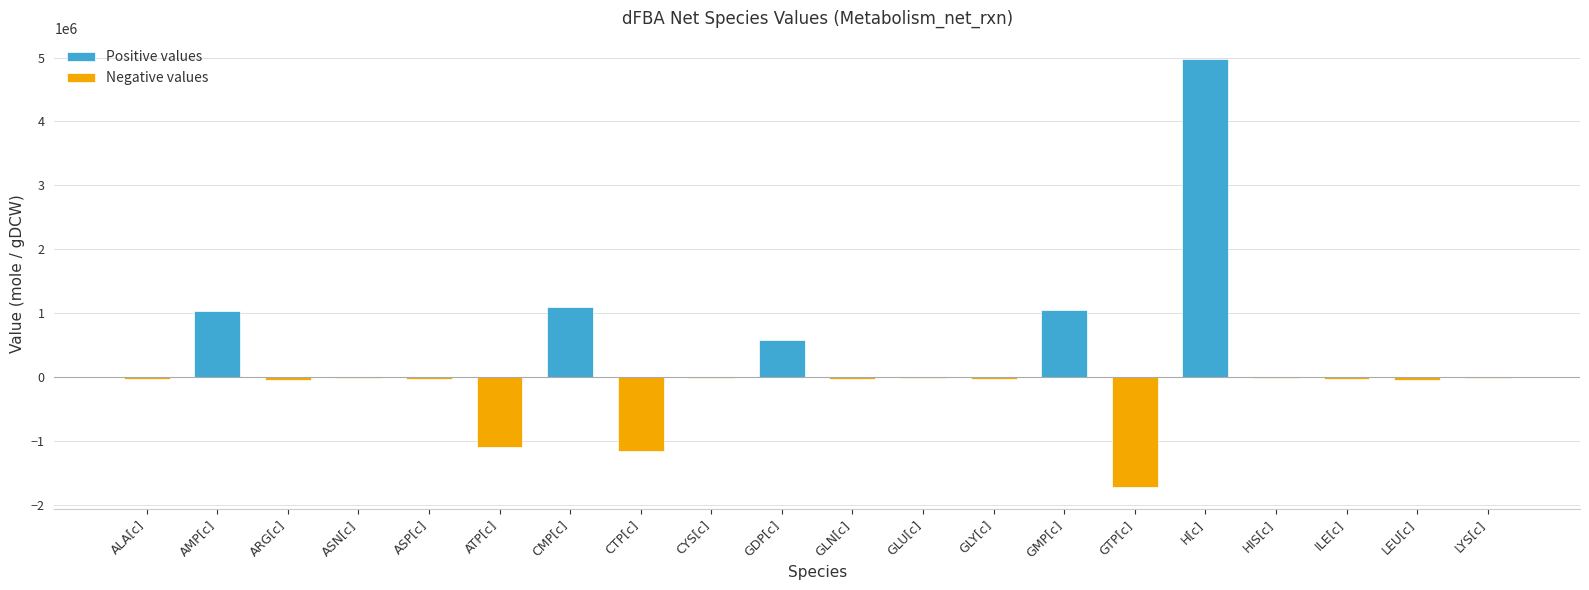

Read the Positive values value at GDP[c].

581419.2